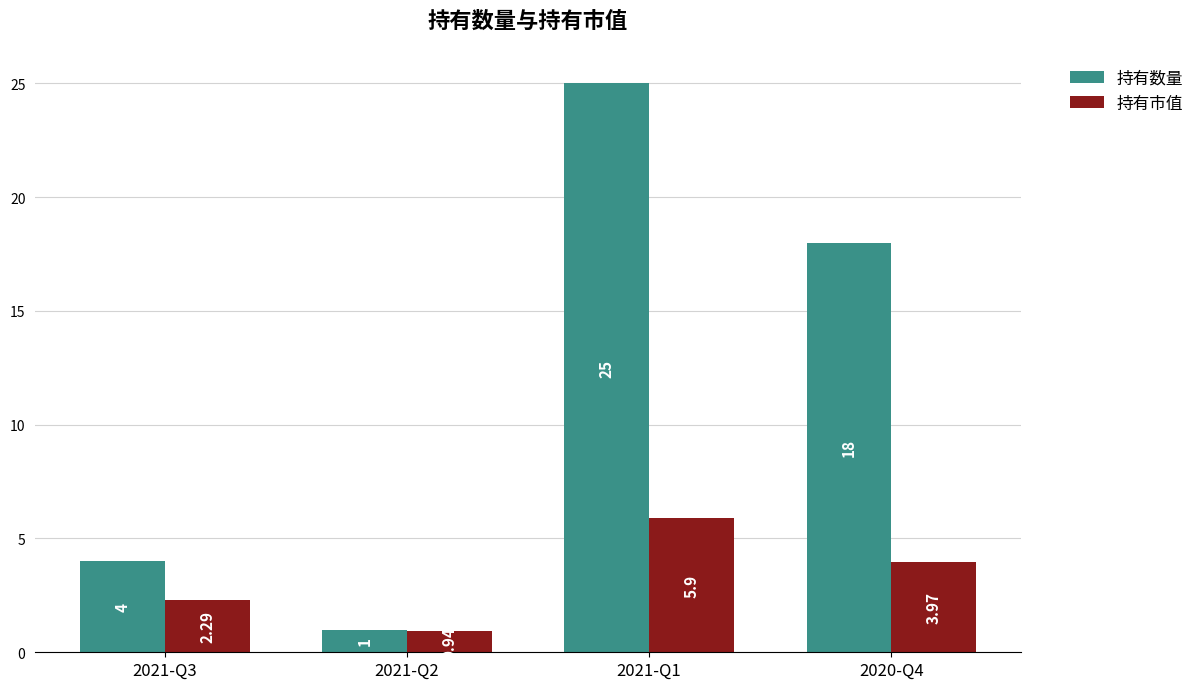

Where does the 持有数量 series first go above 18?

2021-Q1